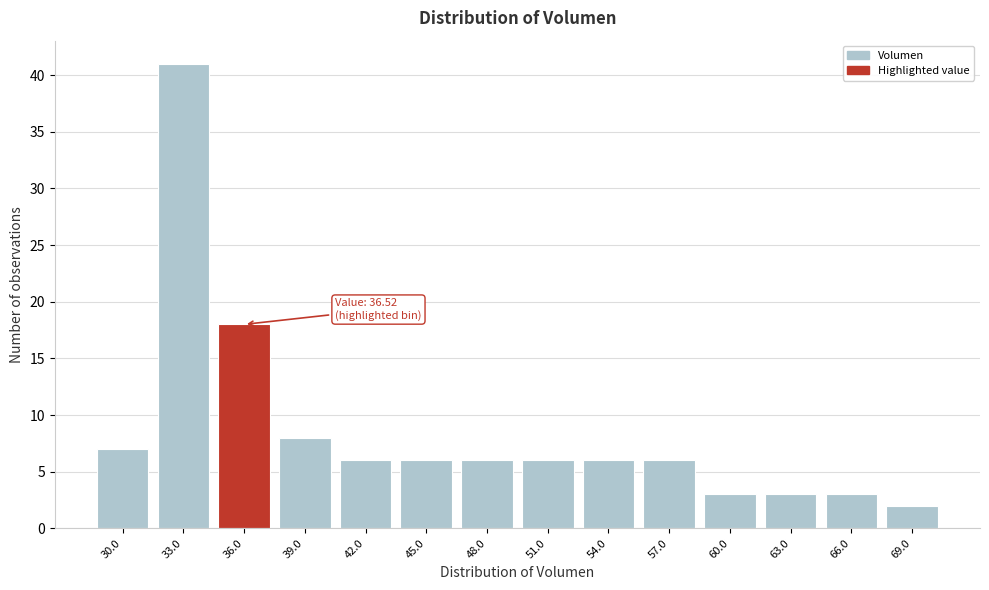

Reading right to left, what are all the values shown in this chart?

2	3	3	3	6	6	6	6	6	6	8	18	41	7